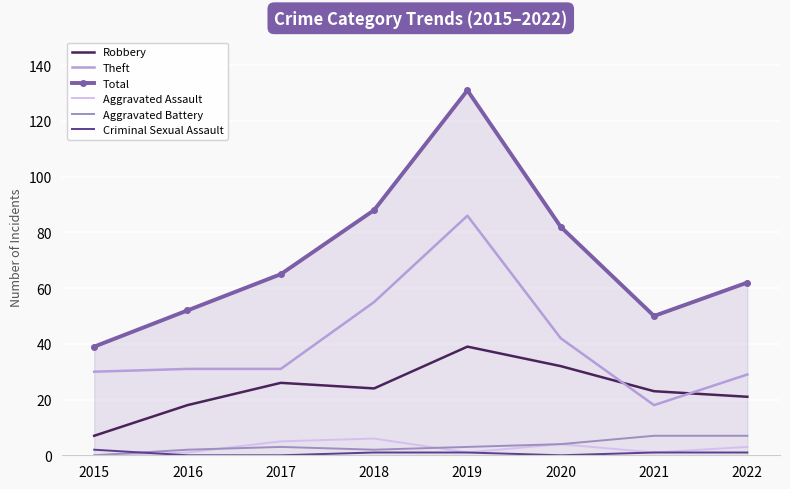

What is the difference between the Theft values at 2019 and 2018?

31